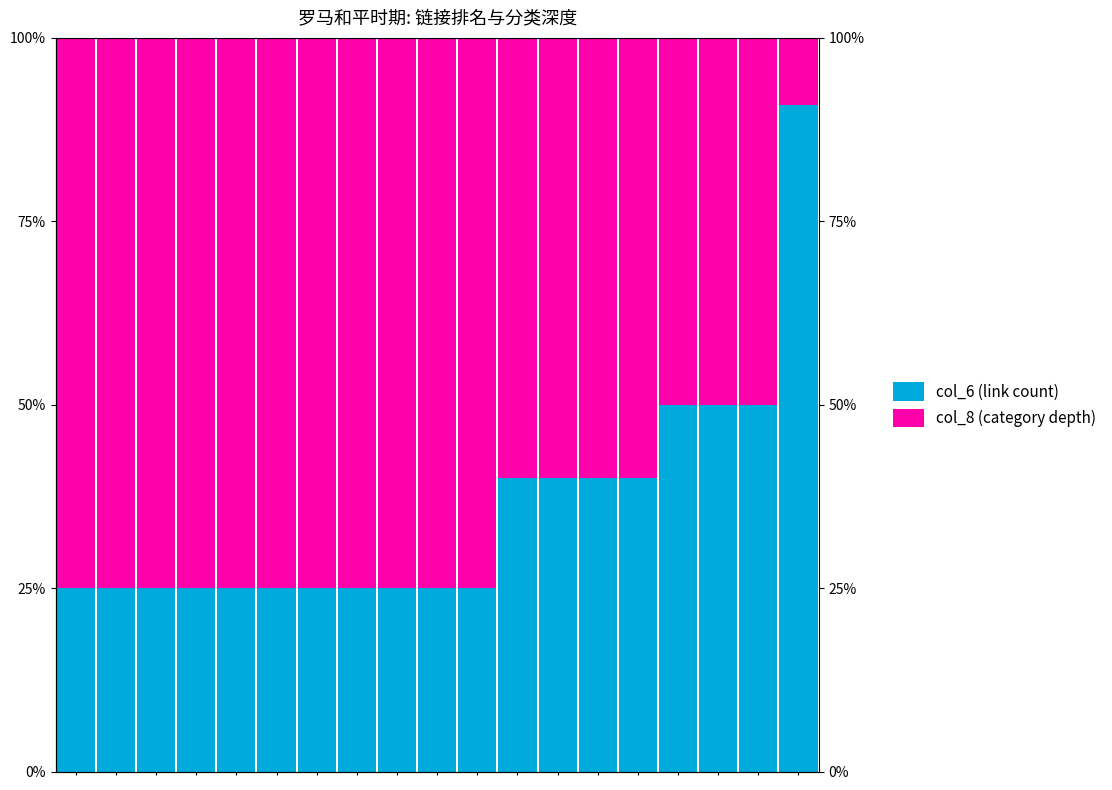

Is it true that col_8 (category depth) equals 0.8 at 0?

True